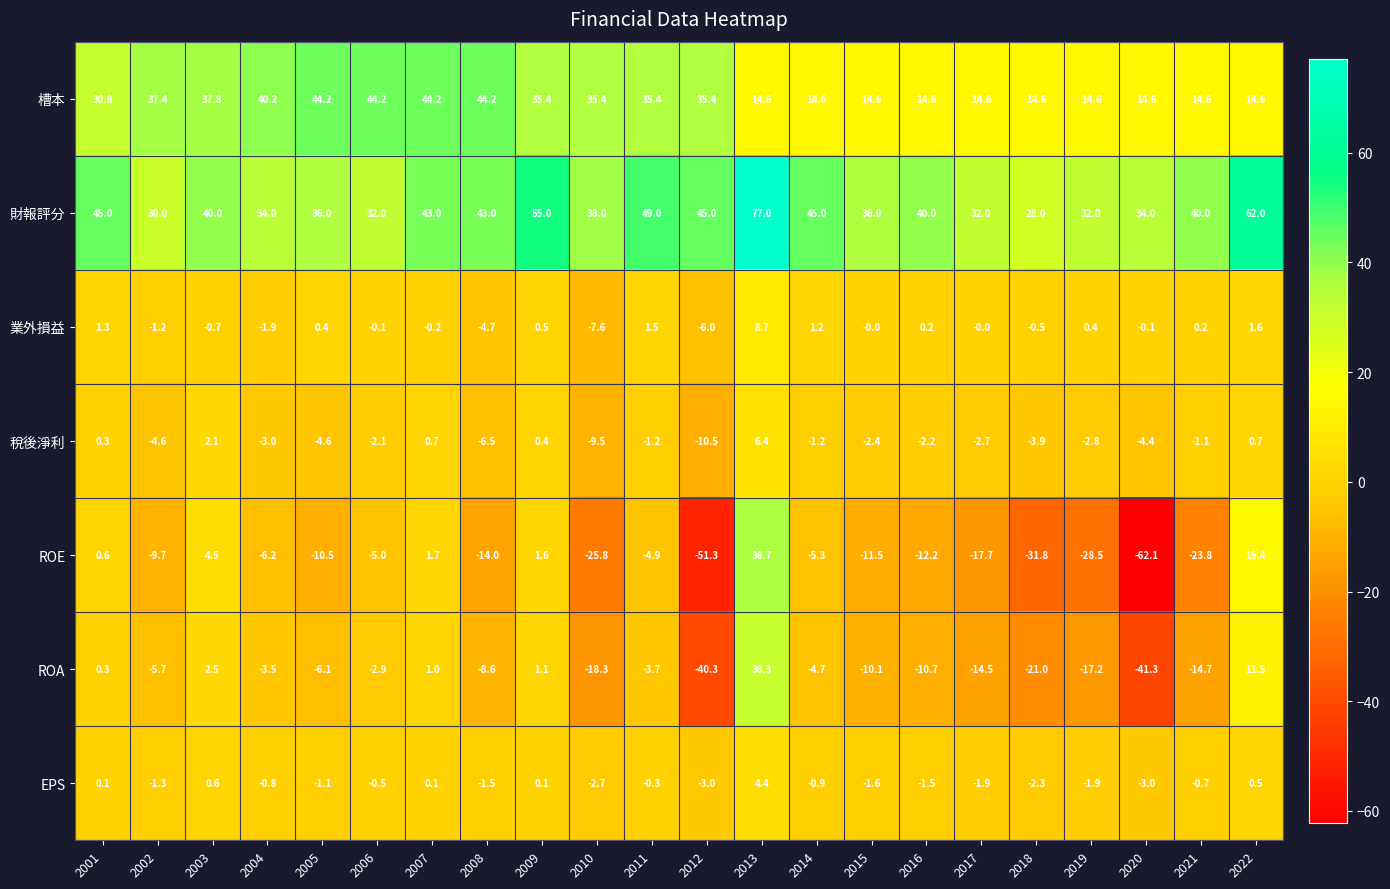

Rank the series at 2008 from lowest to highest value.

ROE, ROA, 稅後淨利, 業外損益, EPS, 財報評分, 槽本